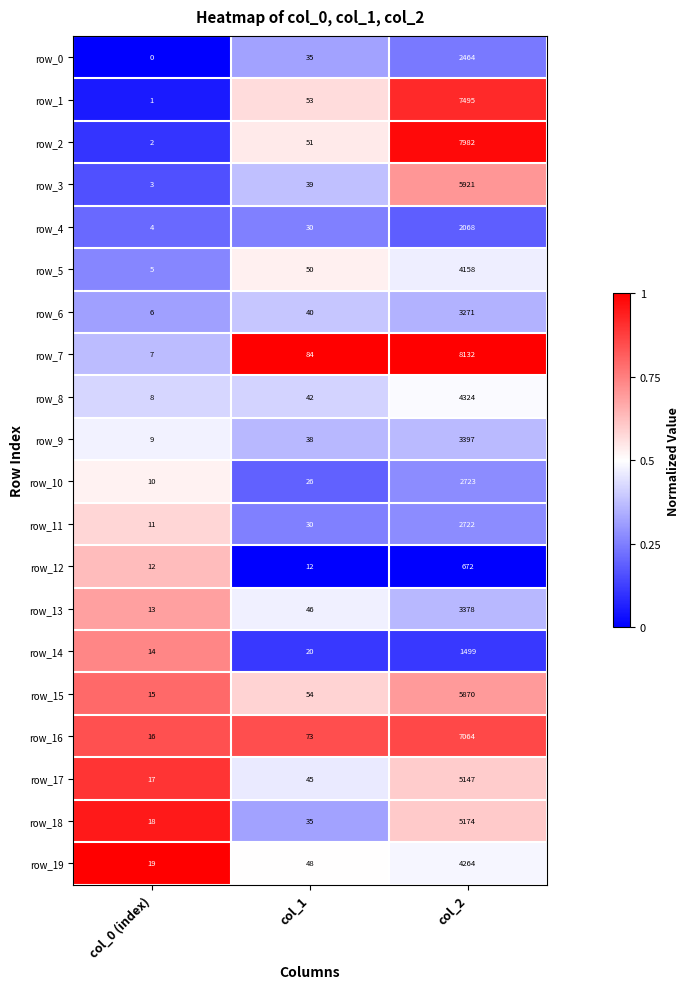

Count the number of categories in the chart.

3